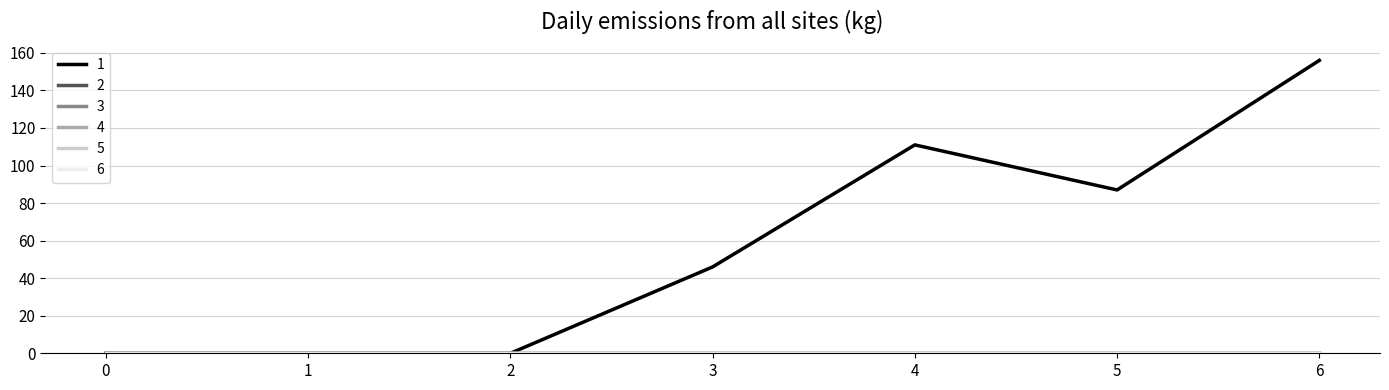

True or false: 1 and 6 intersect in this chart.

False